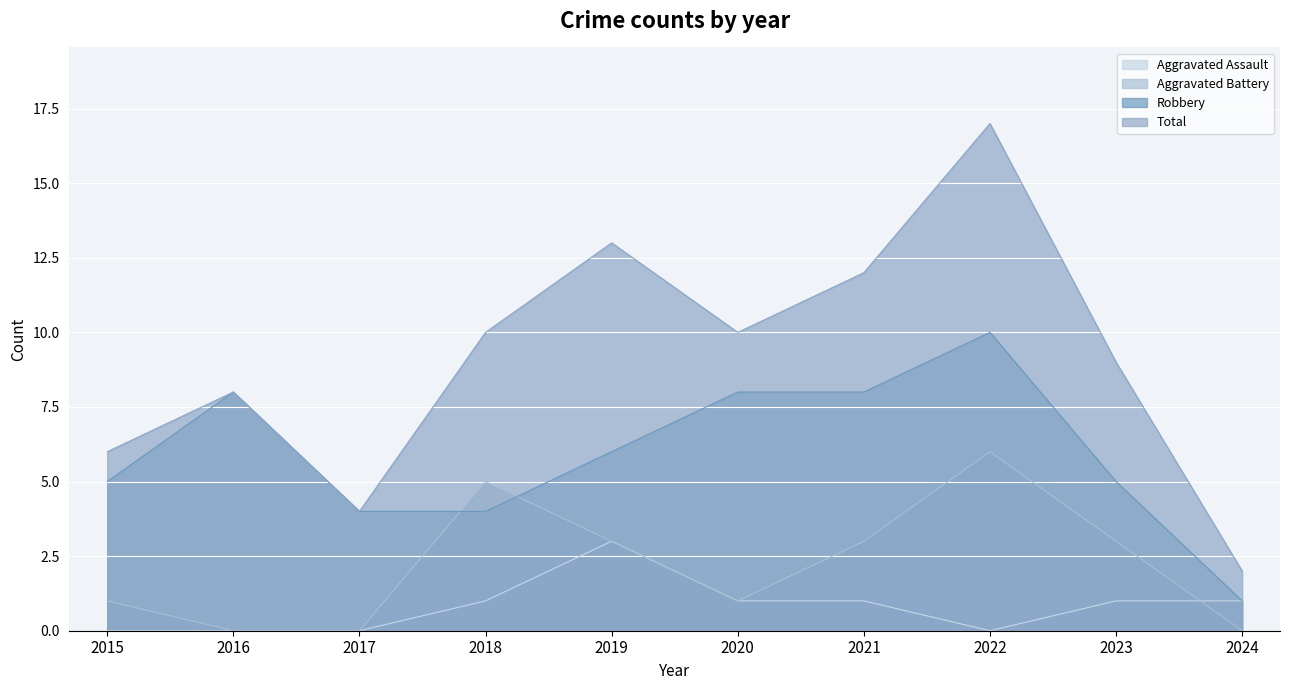

At which label does Aggravated Battery first exceed 3?

2018